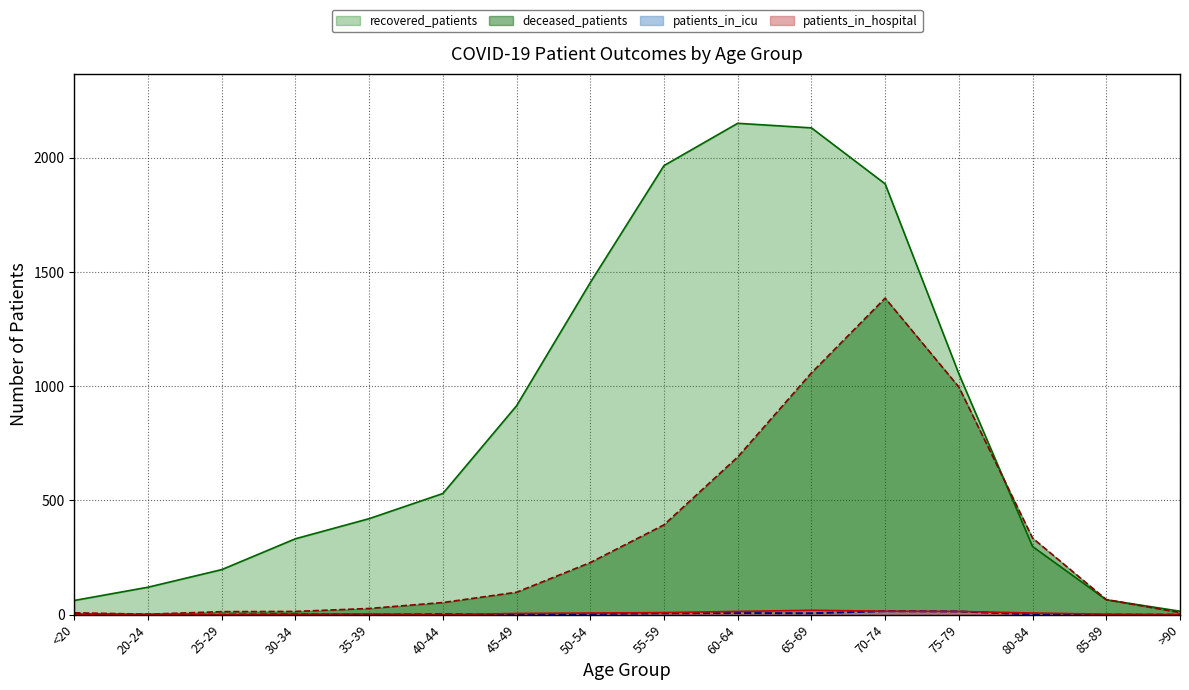

What is the greatest value displayed?

2150